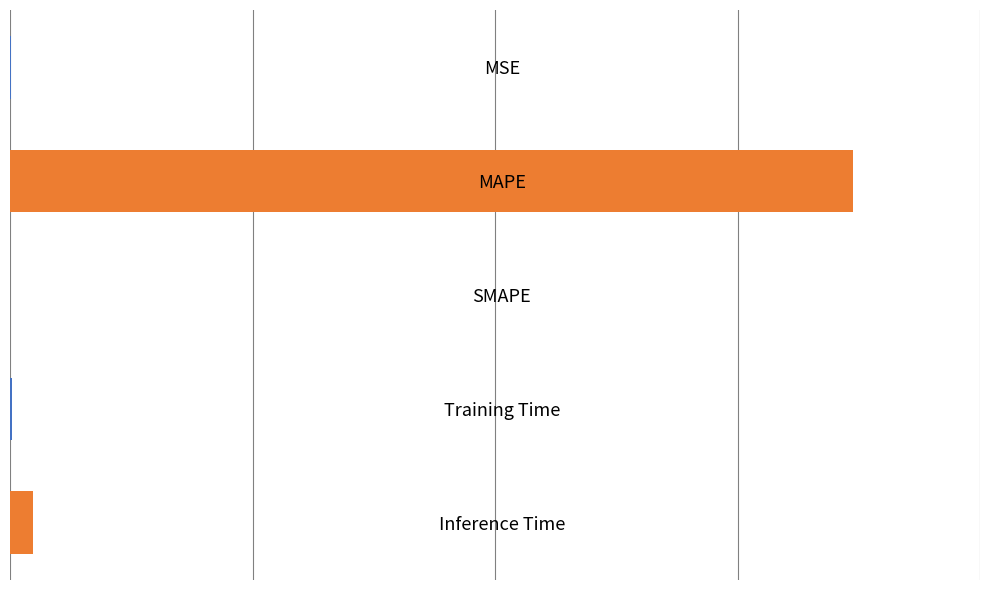

Does the chart contain stacked bars?

No